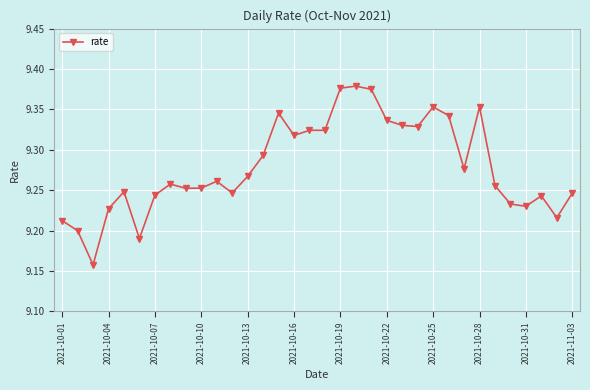

What is the sum of all values?

315.5